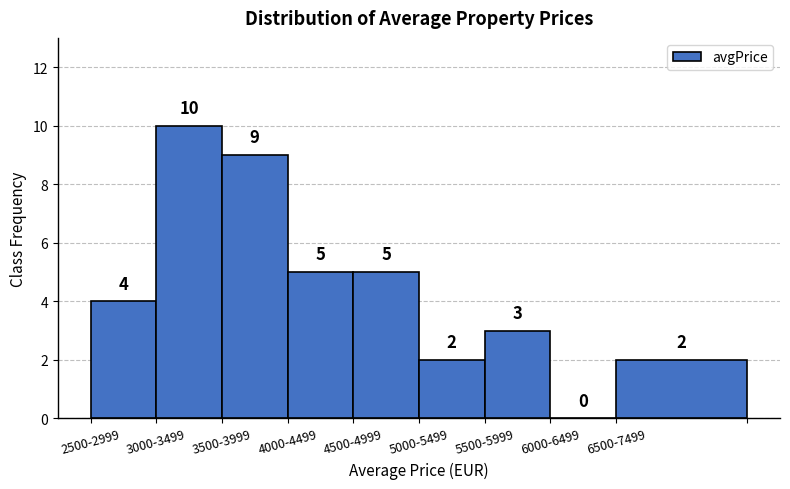

Reading right to left, transcribe all the data shown in this chart.

6500-7499=2	6000-6499=0	5500-5999=3	5000-5499=2	4500-4999=5	4000-4499=5	3500-3999=9	3000-3499=10	2500-2999=4